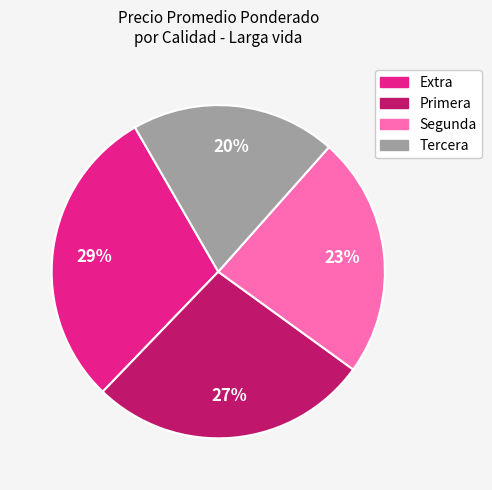

Is there any slice that represents more than half of the pie?

No